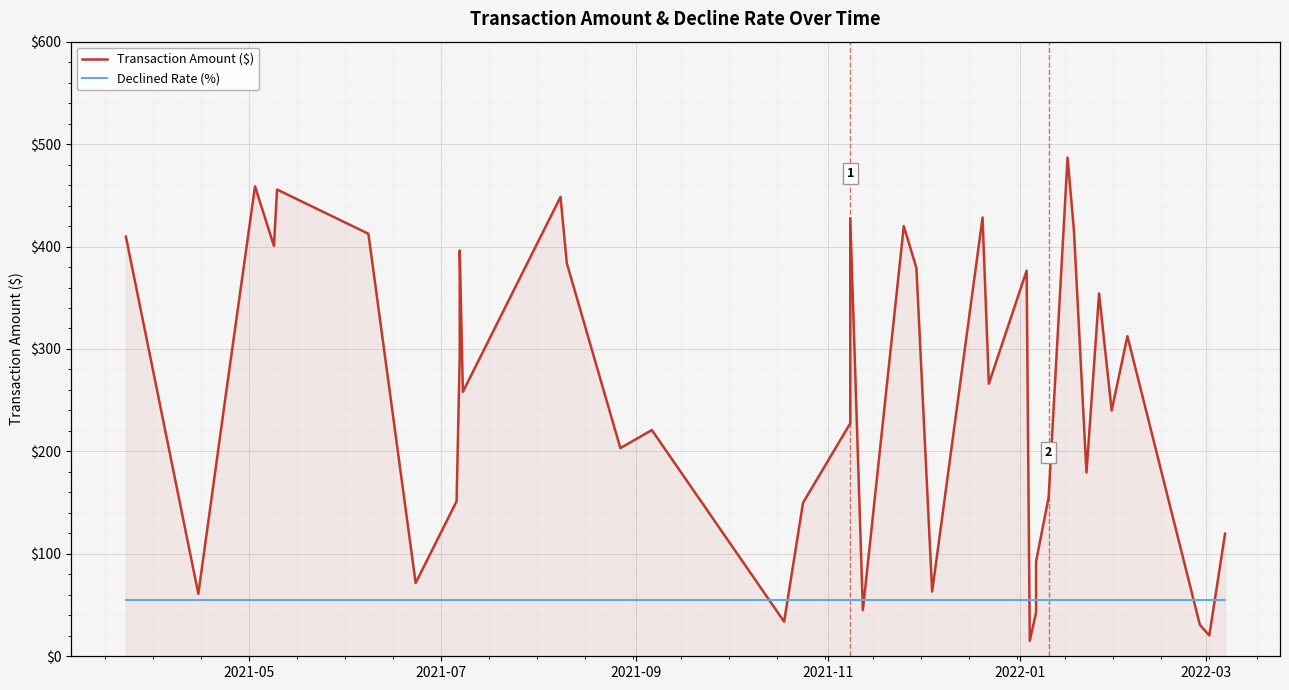

True or false: Transaction Amount ($) and Declined Rate (%) intersect in this chart.

False